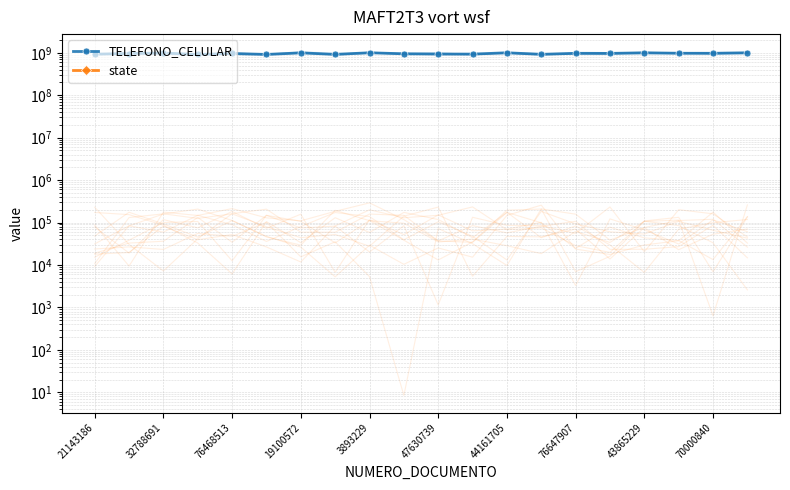

Is the value of state at 70000840 greater than the value of TELEFONO_CELULAR at 76647907?

No